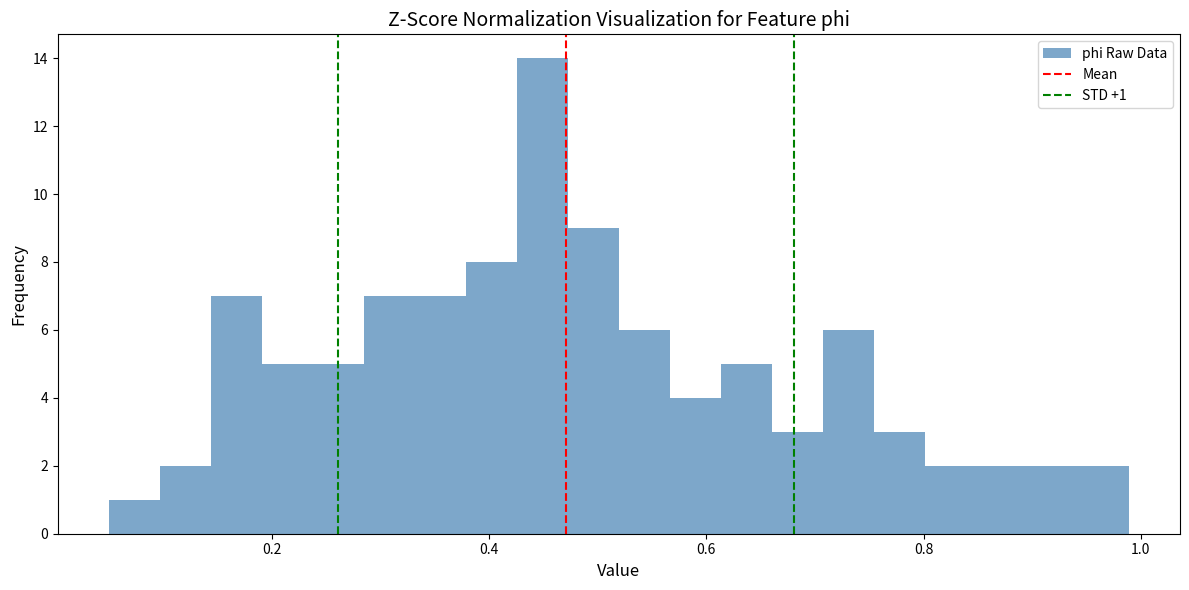

Around what value on the x-axis is the tallest bar? Give the approximate position of its centre, as read against the axis.

0.44